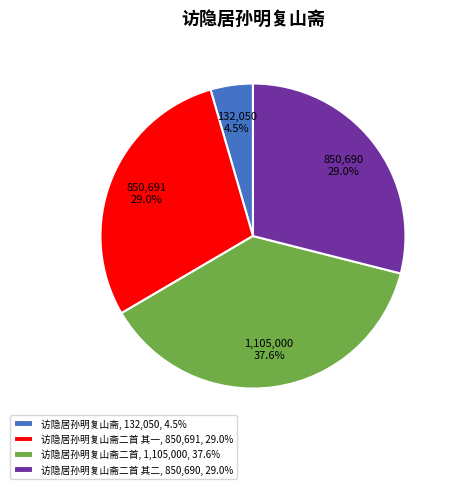

To the nearest percent, what is the difference between the largest and smallest slice percentages?

33%